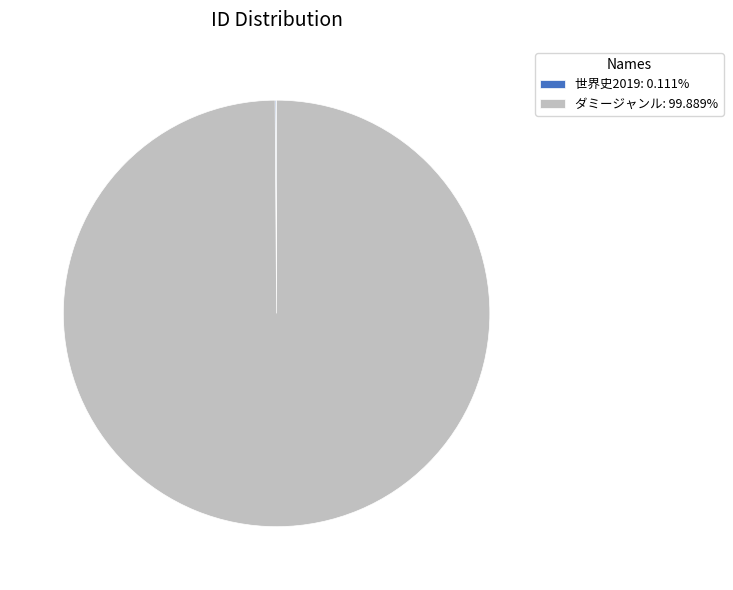

Does any single category account for the majority?

Yes